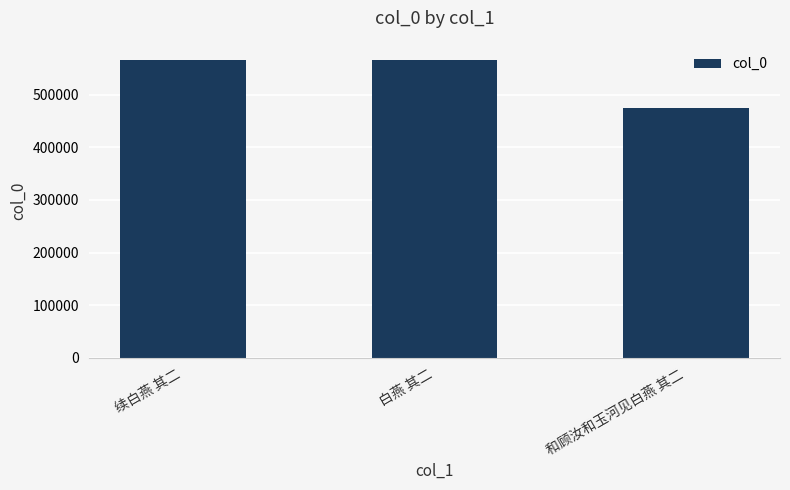

What is the minimum value shown in the chart?

474366